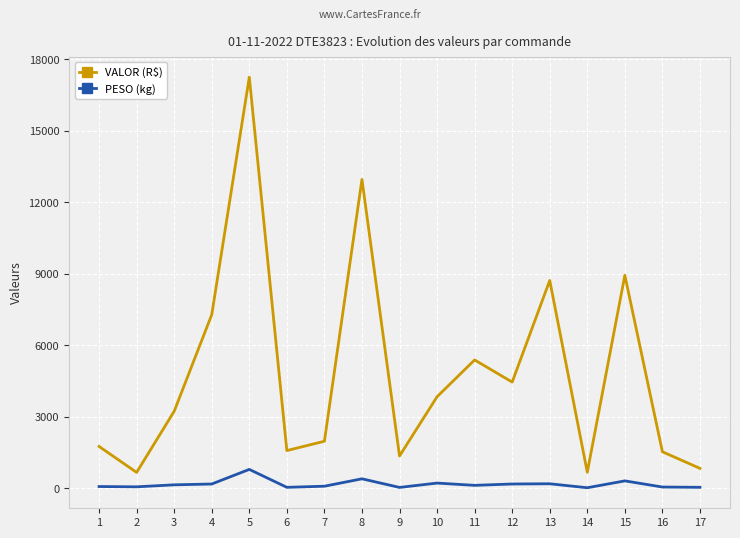

What is the difference between the second highest and second lowest values in the PESO (kg) series?

361.5